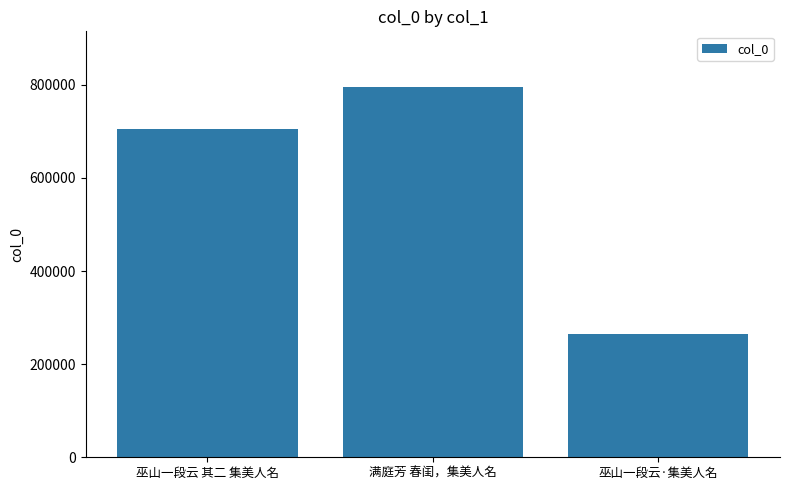

Reading right to left, extract all data points from this chart.

巫山一段云·集美人名=263741	满庭芳 春闺，集美人名=795459	巫山一段云 其二 集美人名=705403